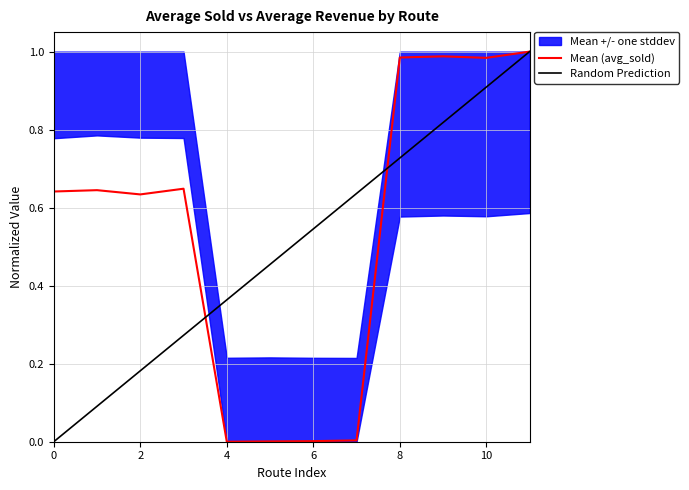

Which label corresponds to the largest value in the chart?

11